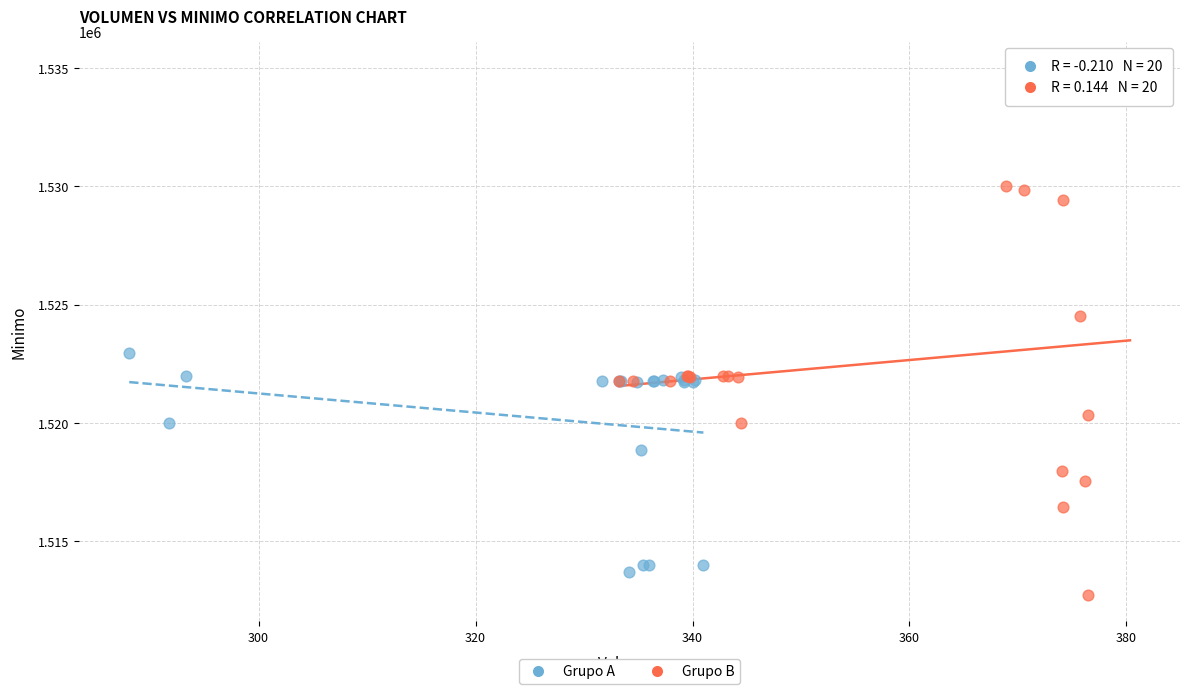

Which series reaches the maximum Y coordinate?

Grupo B